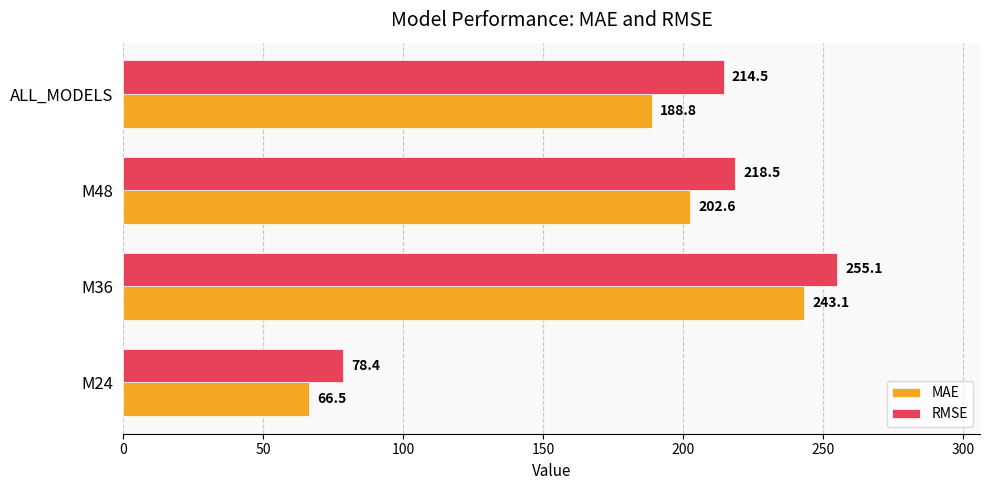

True or false: MAE has a value of 83.4 at ALL_MODELS.

False